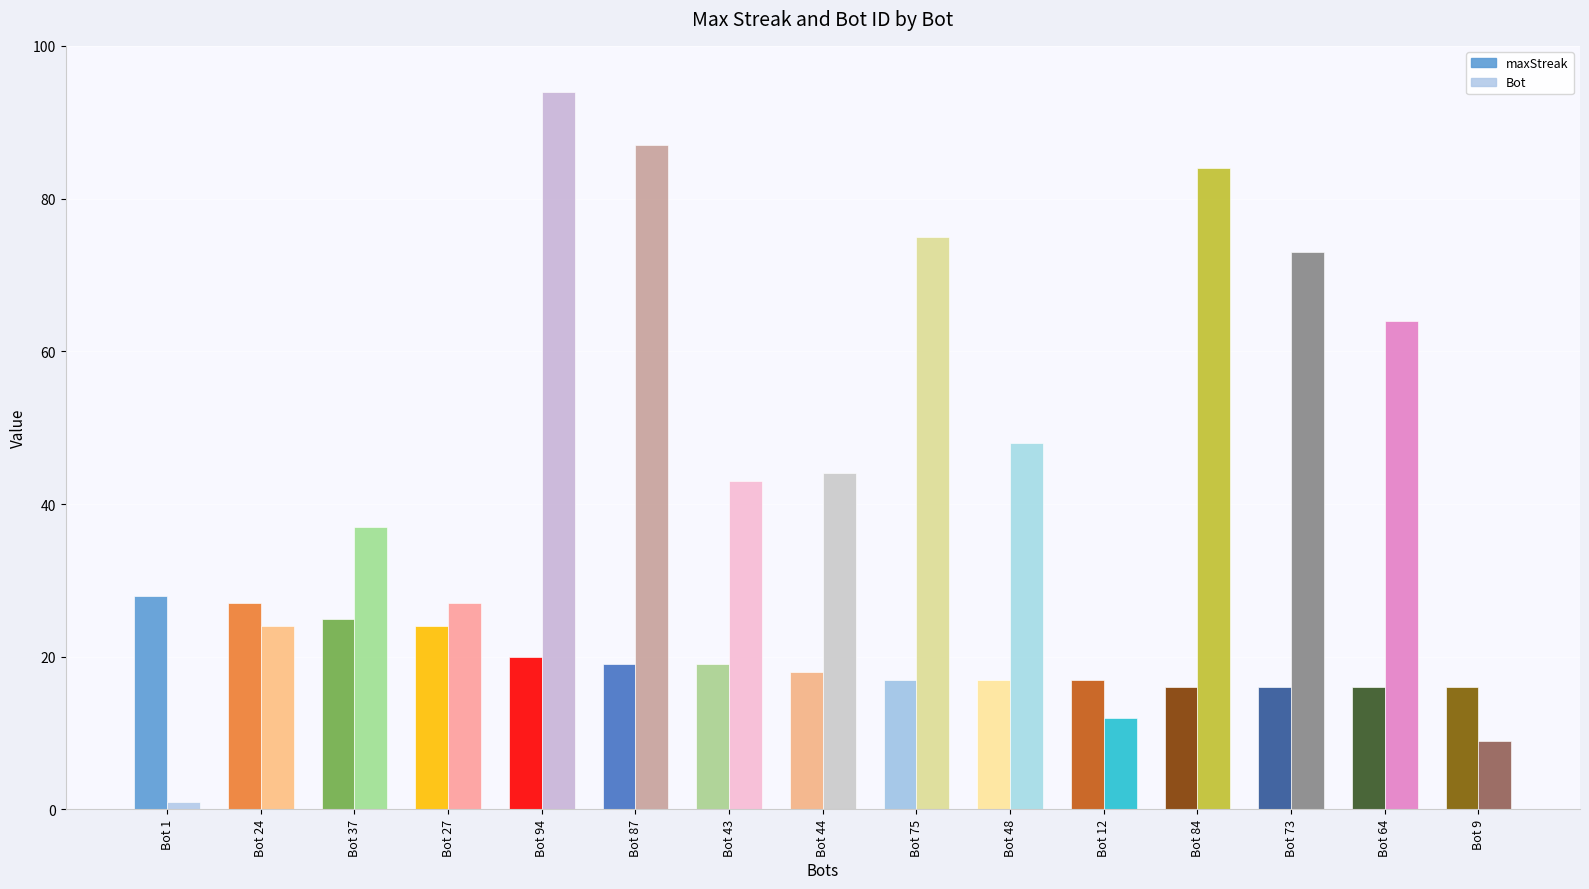

Reading left to right, transcribe all the data shown in this chart.

maxStreak: Bot 1=28	Bot 24=27	Bot 37=25	Bot 27=24	Bot 94=20	Bot 87=19	Bot 43=19	Bot 44=18	Bot 75=17	Bot 48=17	Bot 12=17	Bot 84=16	Bot 73=16	Bot 64=16	Bot 9=16
Bot: Bot 1=1	Bot 24=24	Bot 37=37	Bot 27=27	Bot 94=94	Bot 87=87	Bot 43=43	Bot 44=44	Bot 75=75	Bot 48=48	Bot 12=12	Bot 84=84	Bot 73=73	Bot 64=64	Bot 9=9